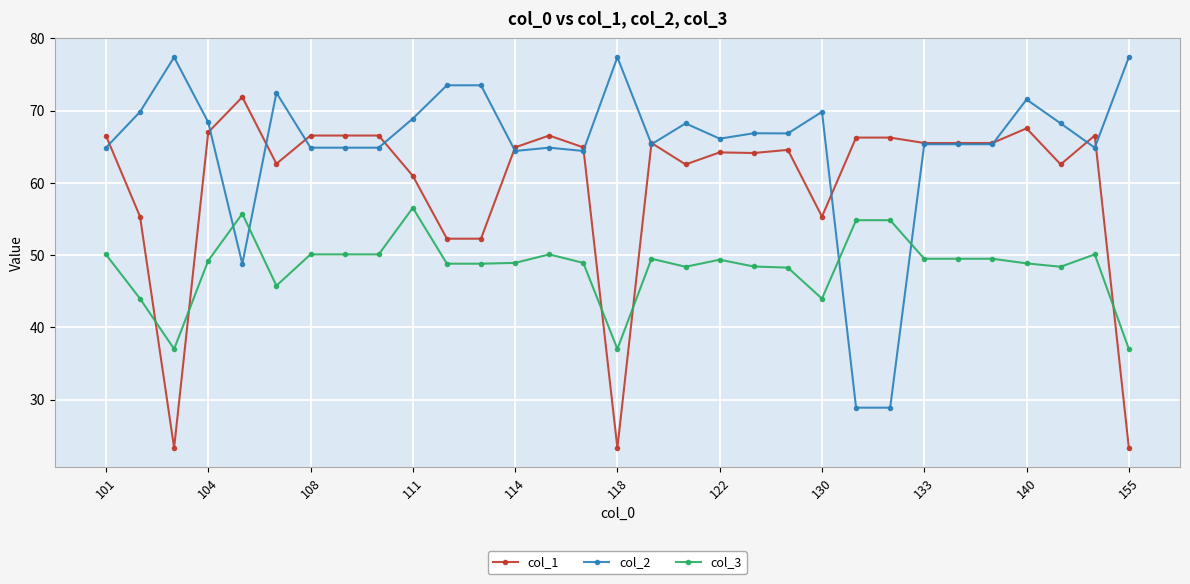

Which series has the largest total across all categories?

col_2